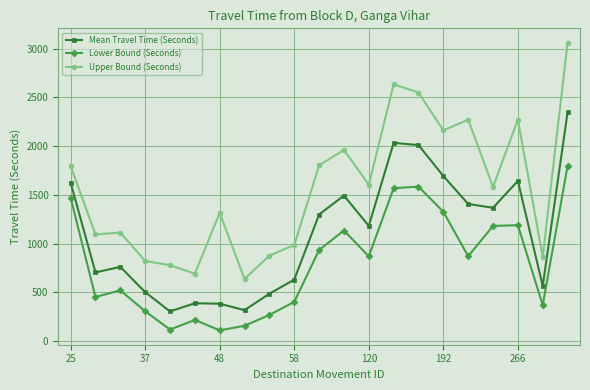

At how many categories does at least one series exceed 2362?

3